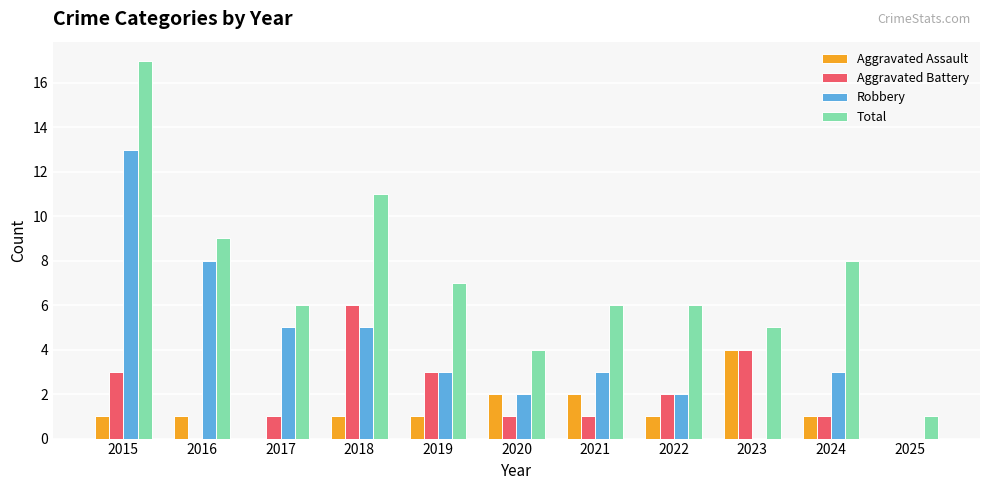

Reading right to left, what are all the values shown in this chart?

Aggravated Assault: 0	1	4	1	2	2	1	1	0	1	1
Aggravated Battery: 0	1	4	2	1	1	3	6	1	0	3
Robbery: 0	3	0	2	3	2	3	5	5	8	13
Total: 1	8	5	6	6	4	7	11	6	9	17